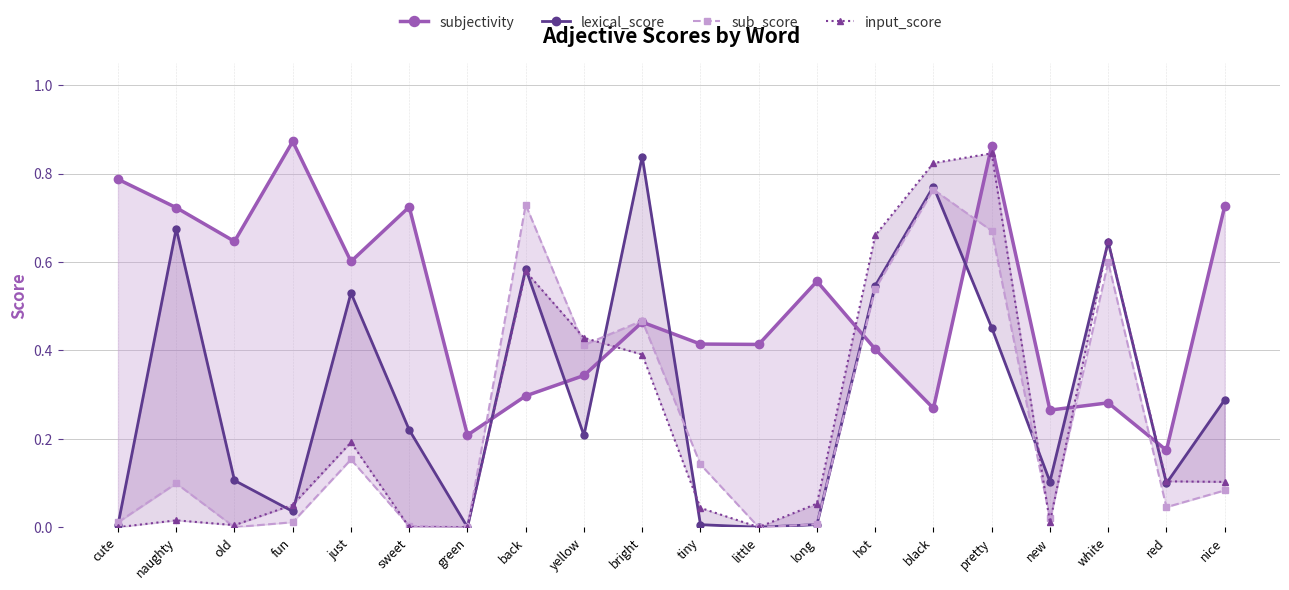

What position from the right is white?

3